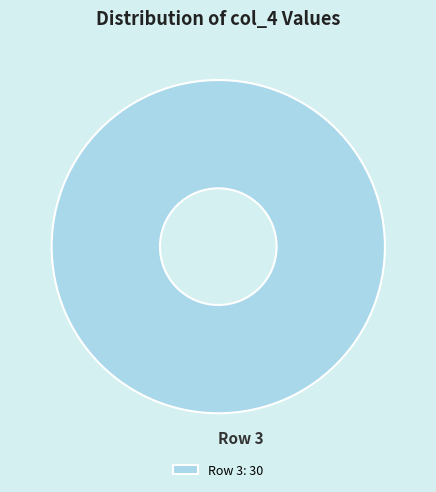

Which category accounts for the majority?

Row 3